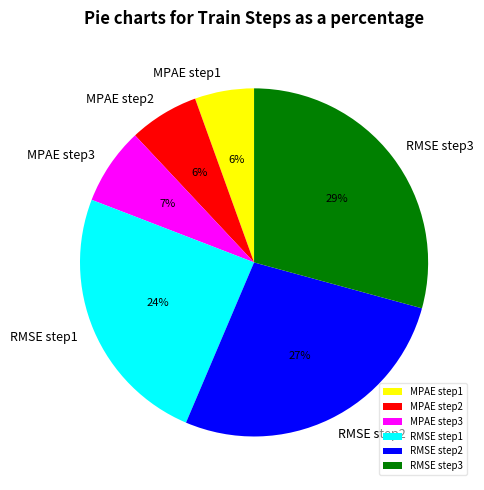

True or false: RMSE step3 accounts for 29% of the total.

True